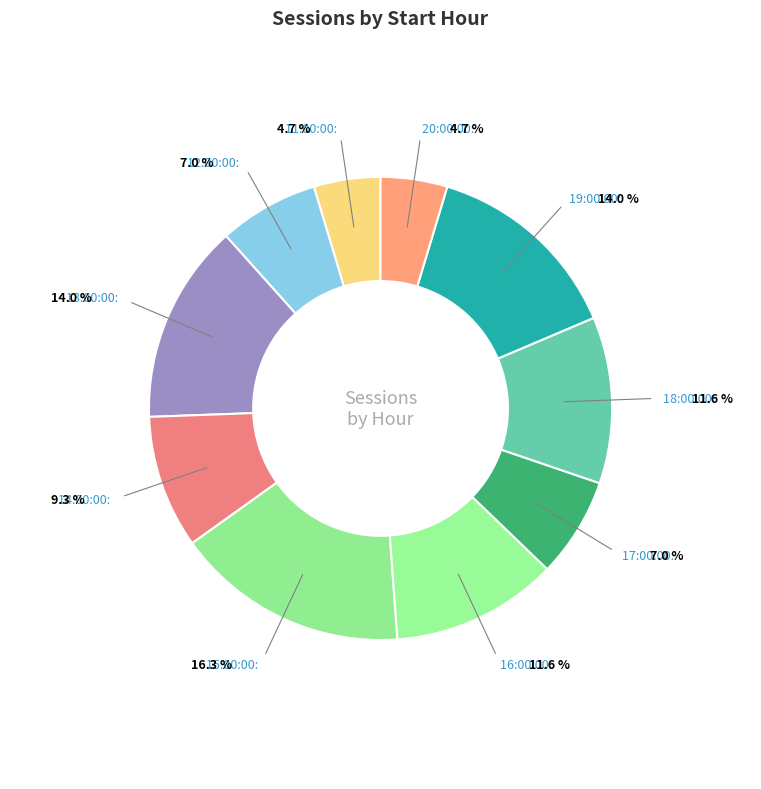

How much of the chart is everything except 19:00:00?

86.0%